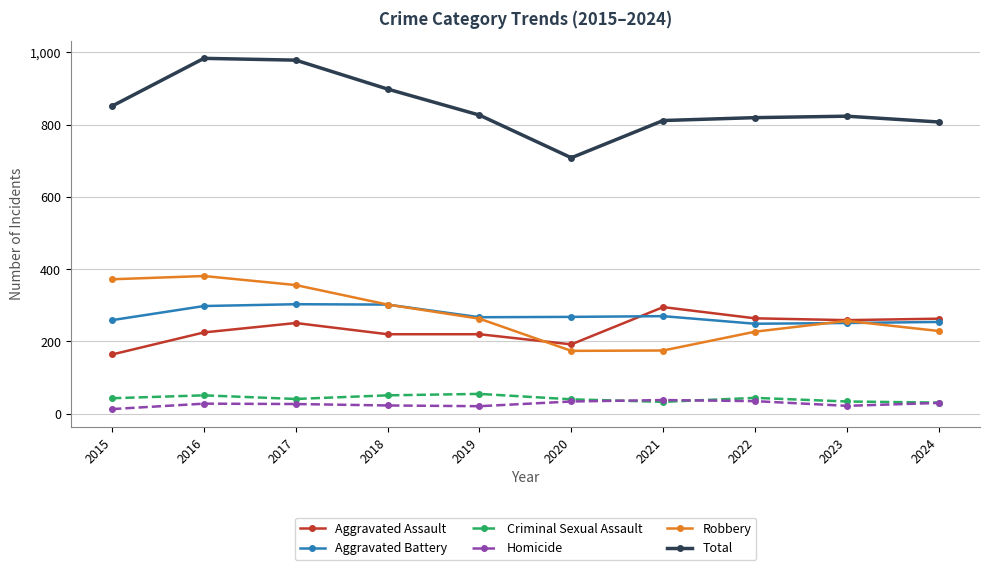

True or false: Robbery and Homicide cross at least once.

False